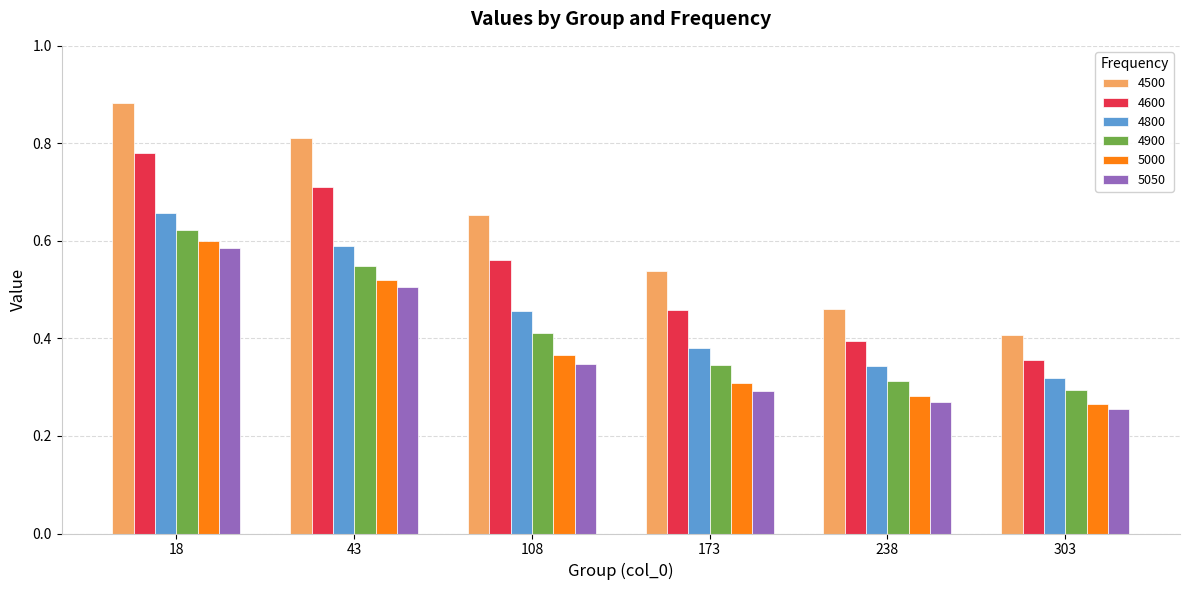

What is the sum of all 5050 values?

2.3